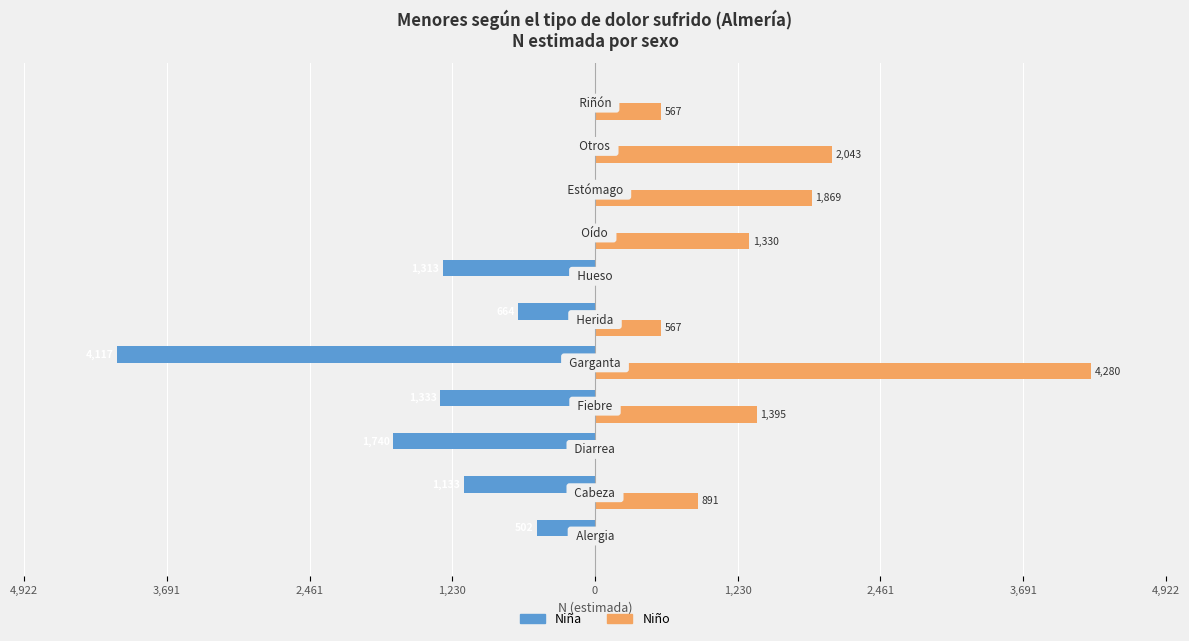

What are all the series names shown in the legend?

Niña, Niño